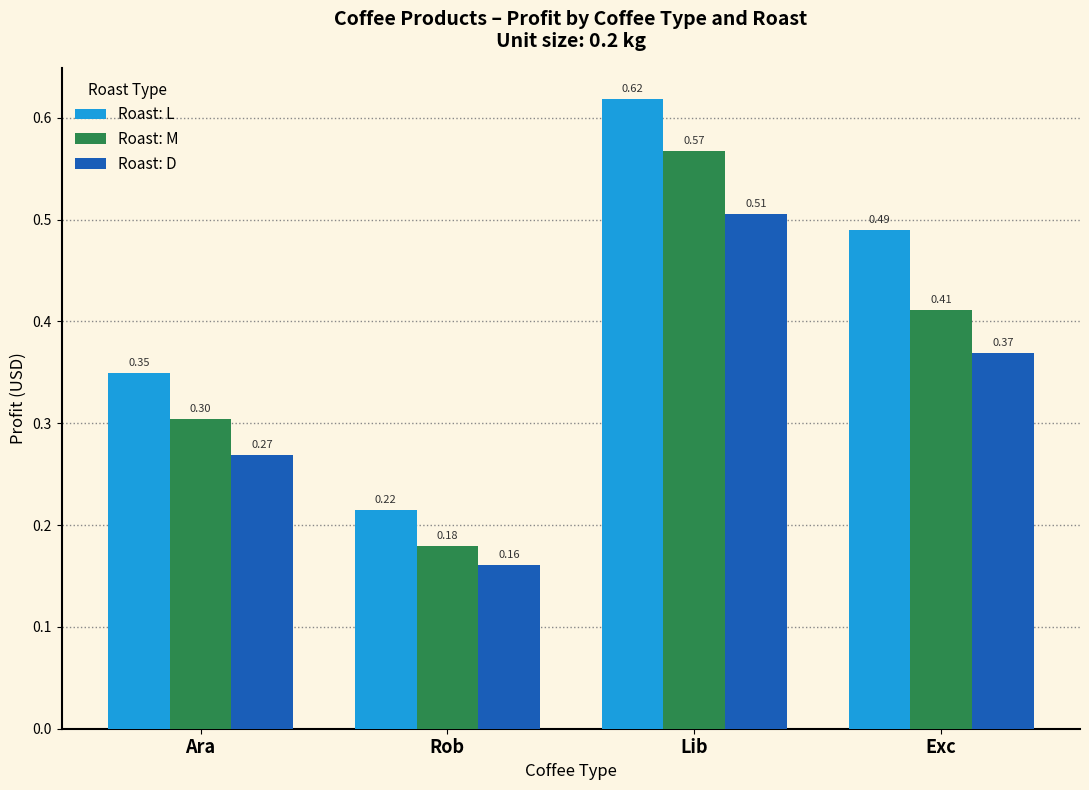

Which series has the widest spread of values?

Roast: L